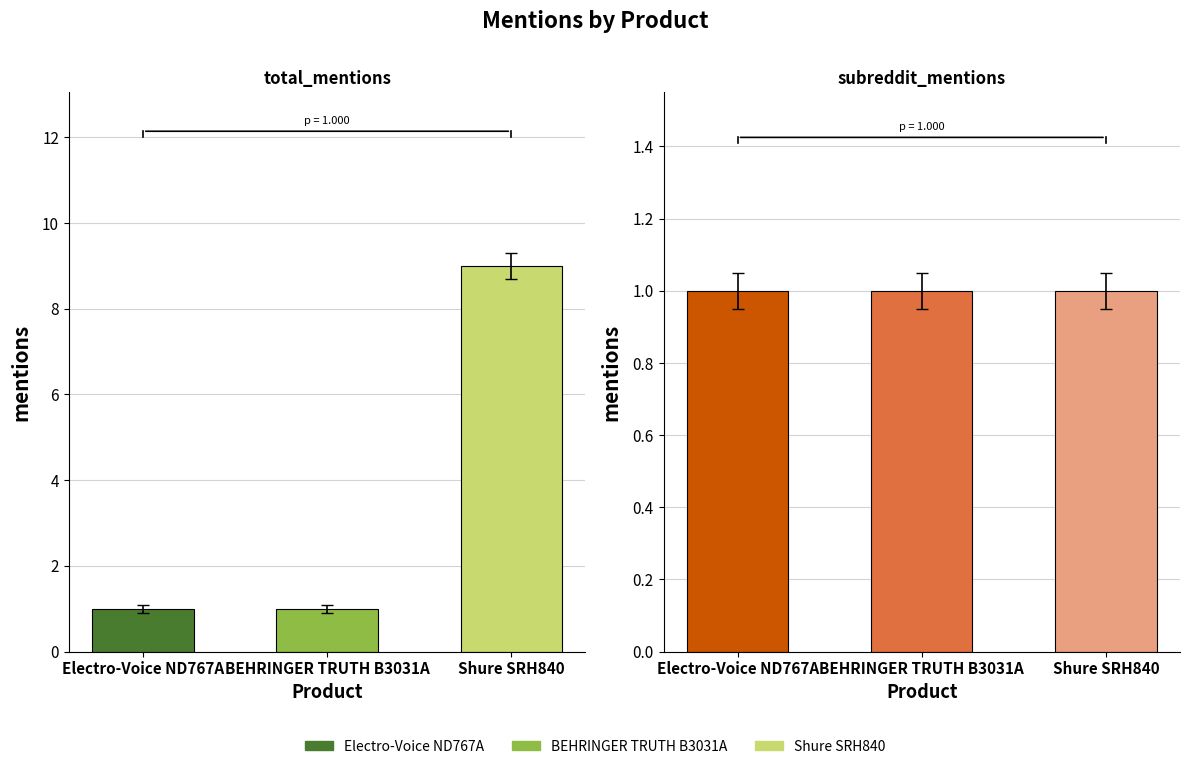

Does the chart contain any negative values?

No